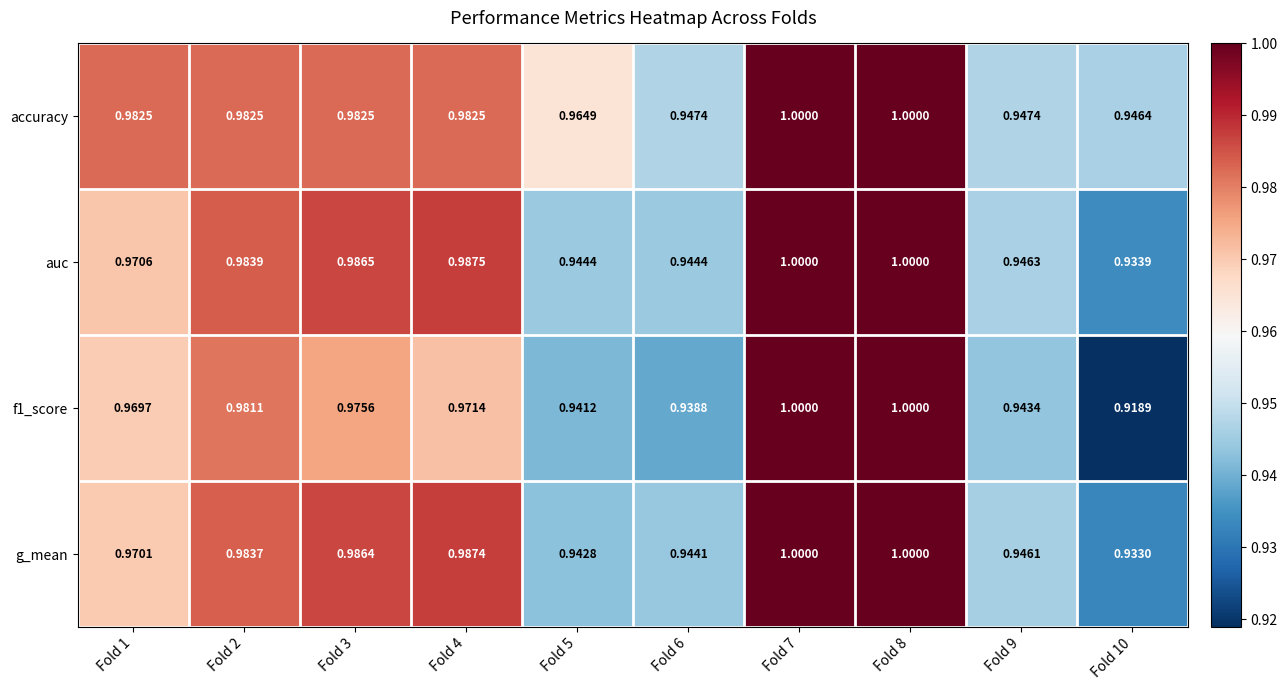

Is the value of accuracy at Fold 5 greater than the value of g_mean at Fold 2?

No